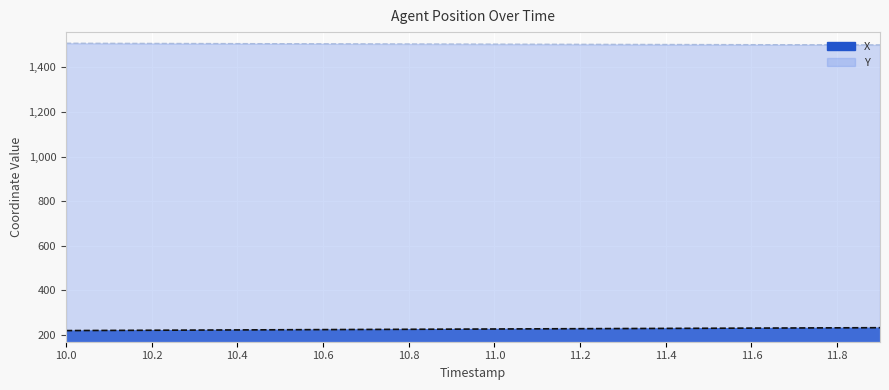

How many lines are shown in the chart?

2